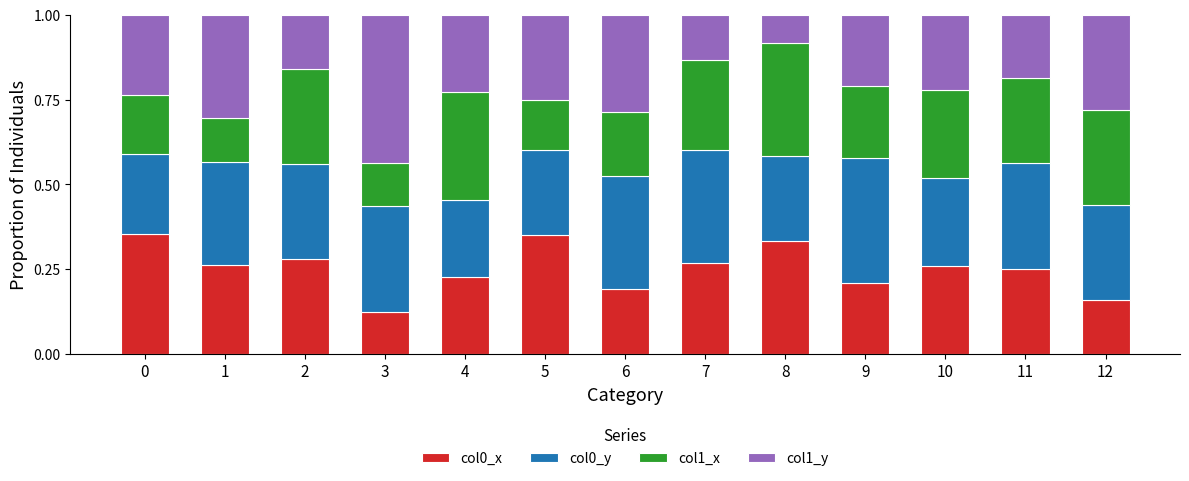

True or false: col0_x has a value of 0.1 at 12.

False